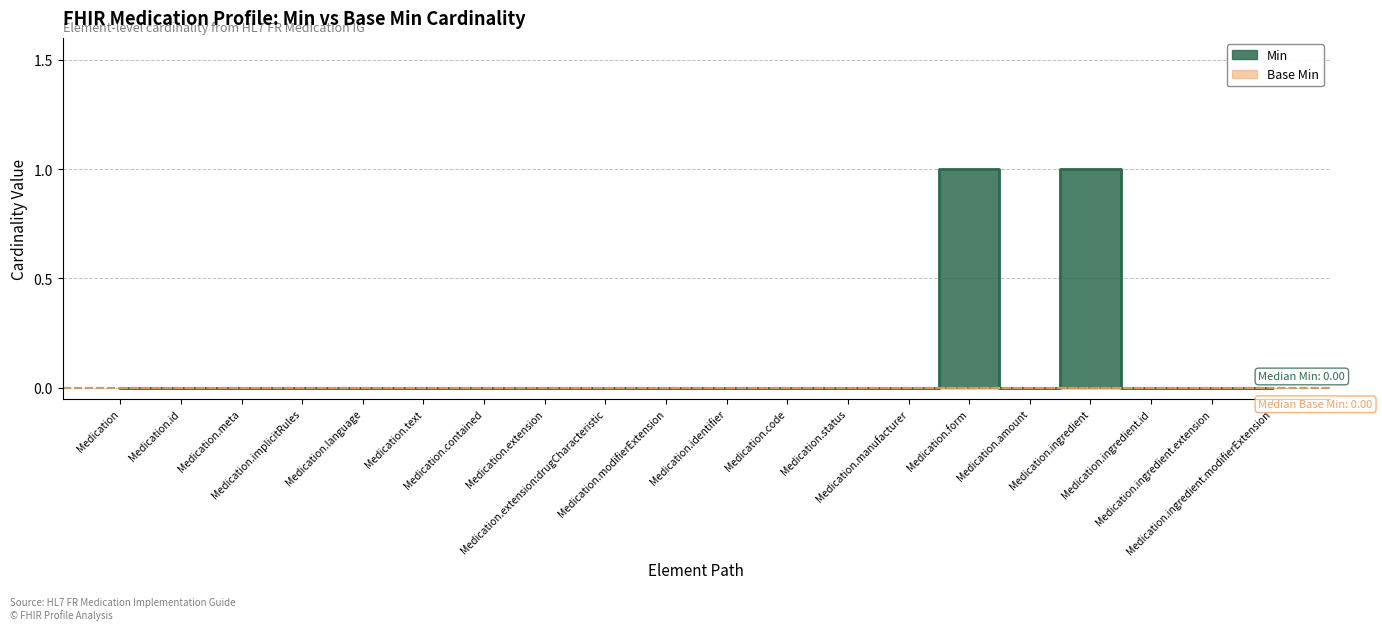

List the labels in order of value, largest first.

Medication.form, Medication.ingredient, Medication, Medication.id, Medication.meta, Medication.implicitRules, Medication.language, Medication.text, Medication.contained, Medication.extension, Medication.extension:drugCharacteristic, Medication.modifierExtension, Medication.identifier, Medication.code, Medication.status, Medication.manufacturer, Medication.amount, Medication.ingredient.id, Medication.ingredient.extension, Medication.ingredient.modifierExtension